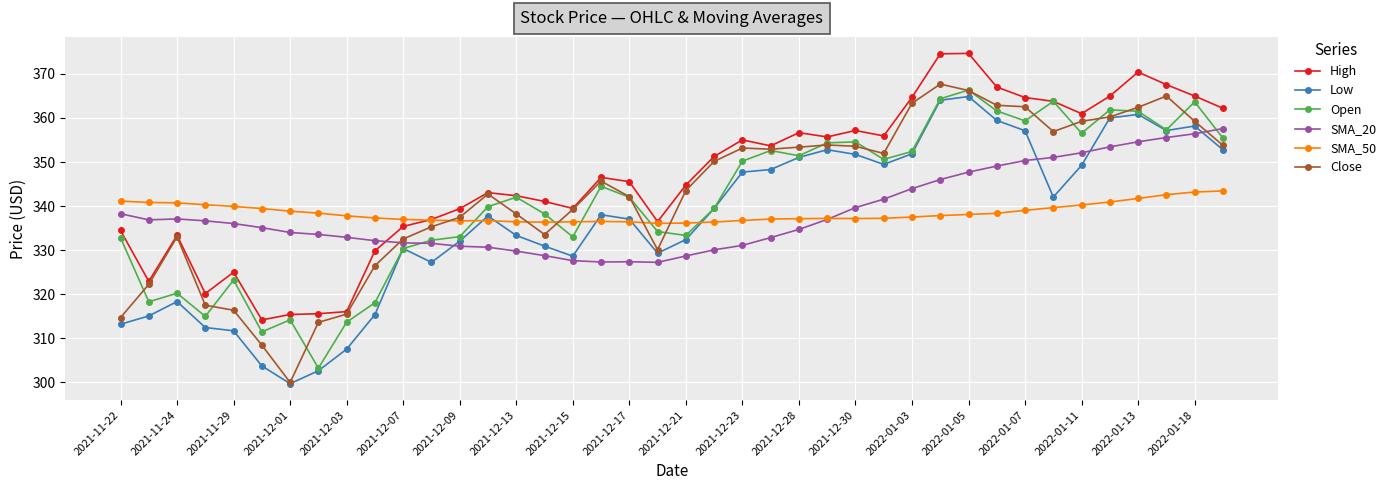

True or false: SMA_20 has more than 0 interior local peaks.

True